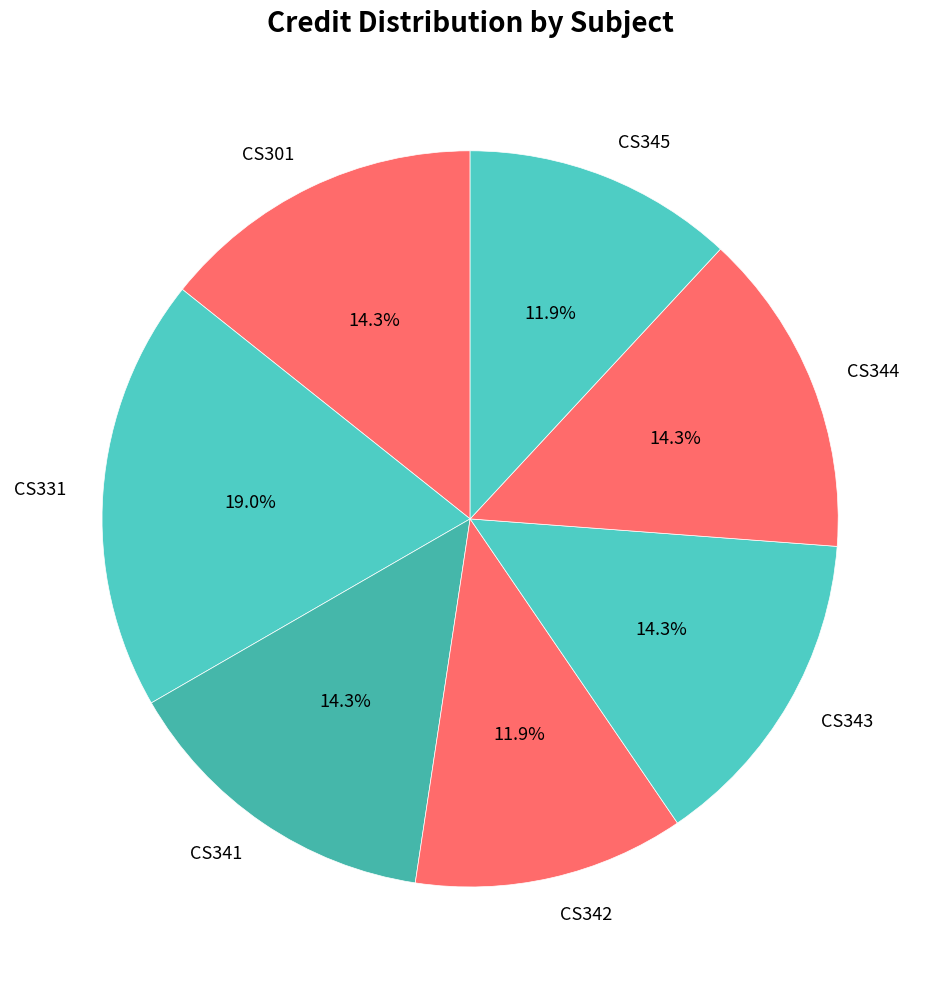

What is the total percentage of CS344 and CS343?

28.6%